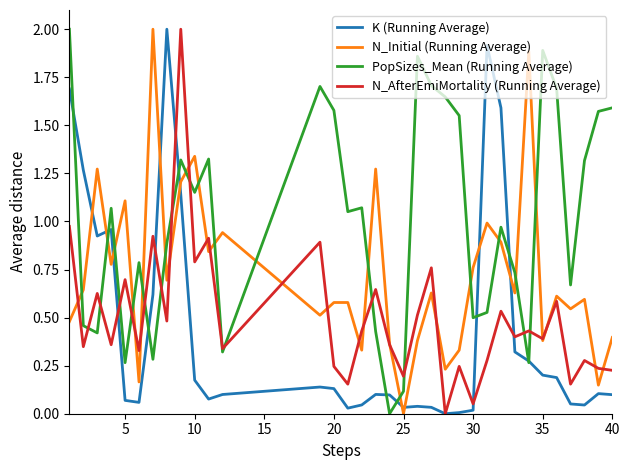

What is the maximum value shown in the chart?

2.0